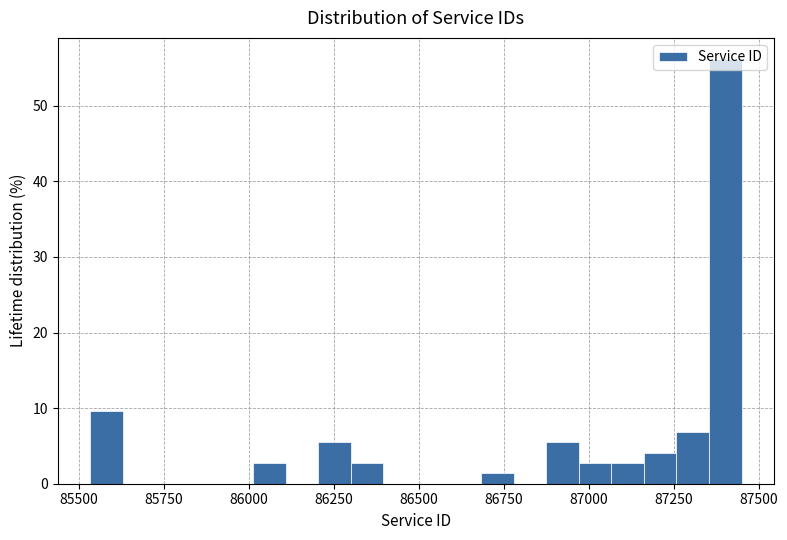

Read against the x-axis, roughly where is the centre of the tallest bar?

87400